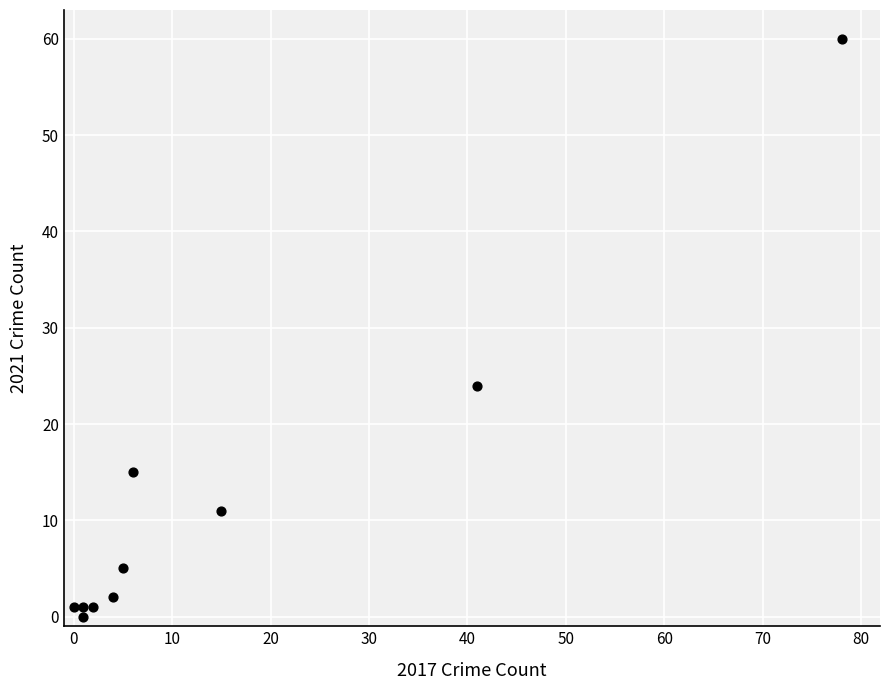

What Y value in the scatter plot is closest to 30?

24